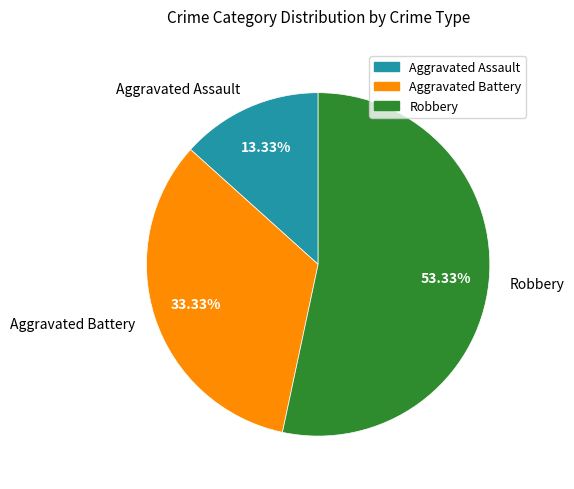

Approximately how many times larger is the value at Robbery compared to Aggravated Battery?

1.6